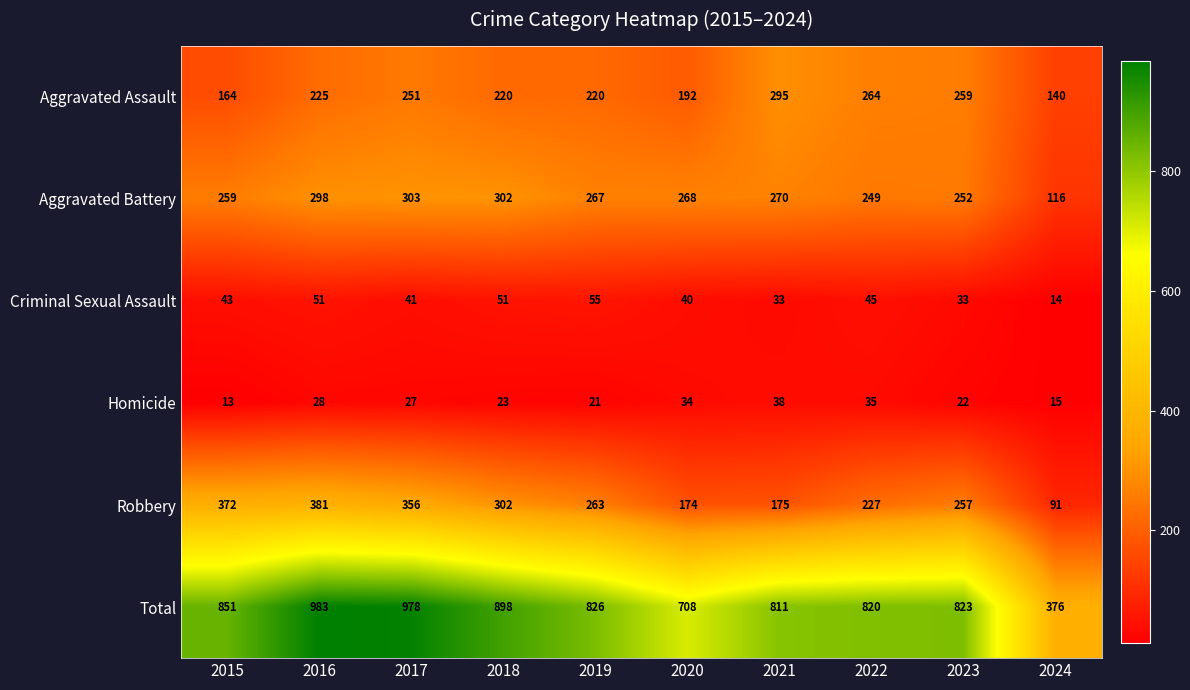

At which category does the chart reach its peak across all series?

2016